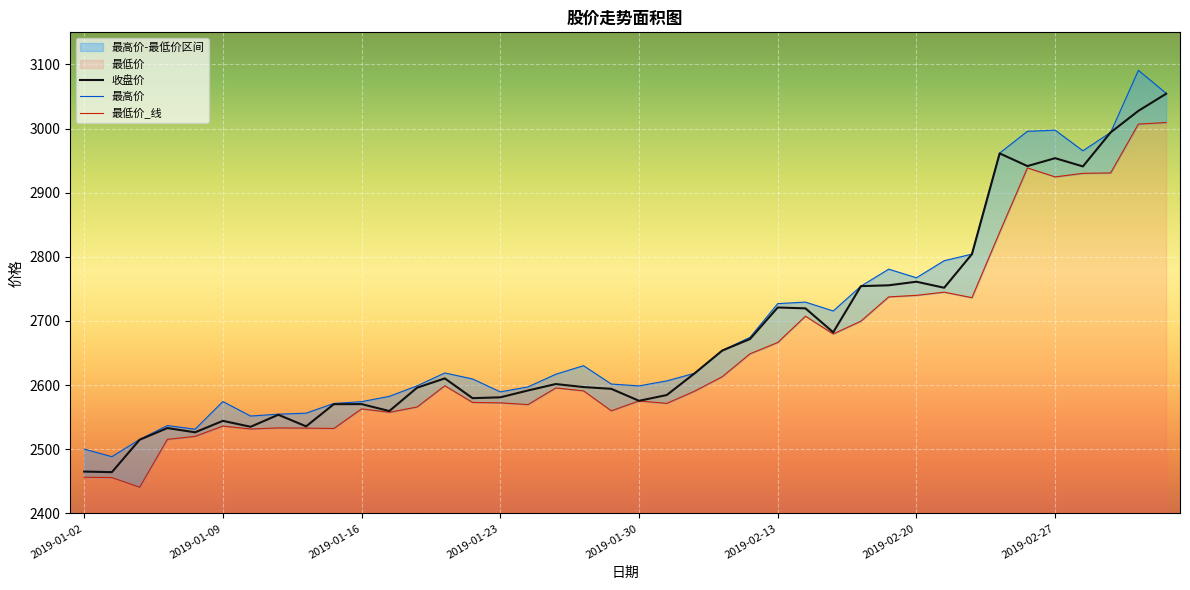

Is it true that 最高价 equals 1811.7 at 2019-02-13?

False